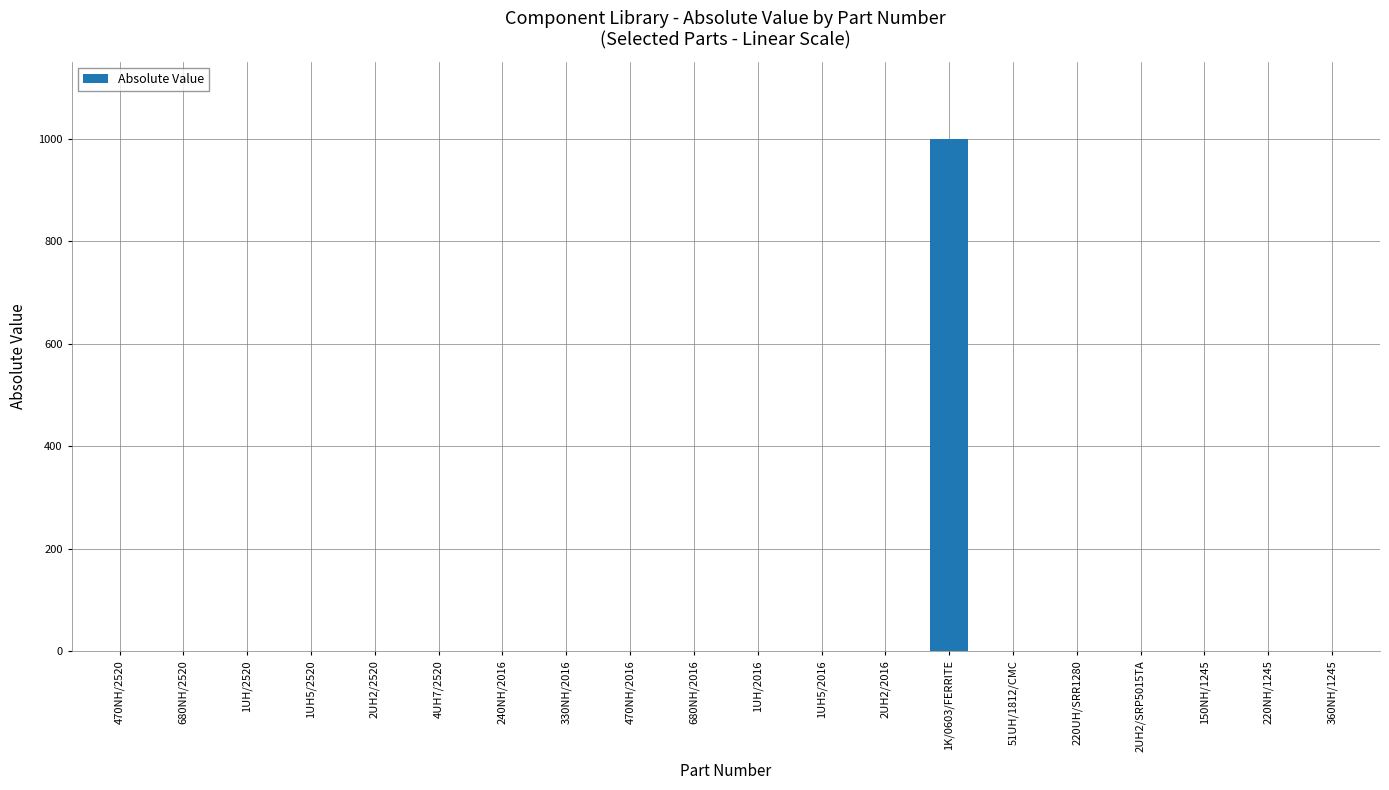

The chart shows a value of 0.0 at 4UH7/2520. True or false?

True